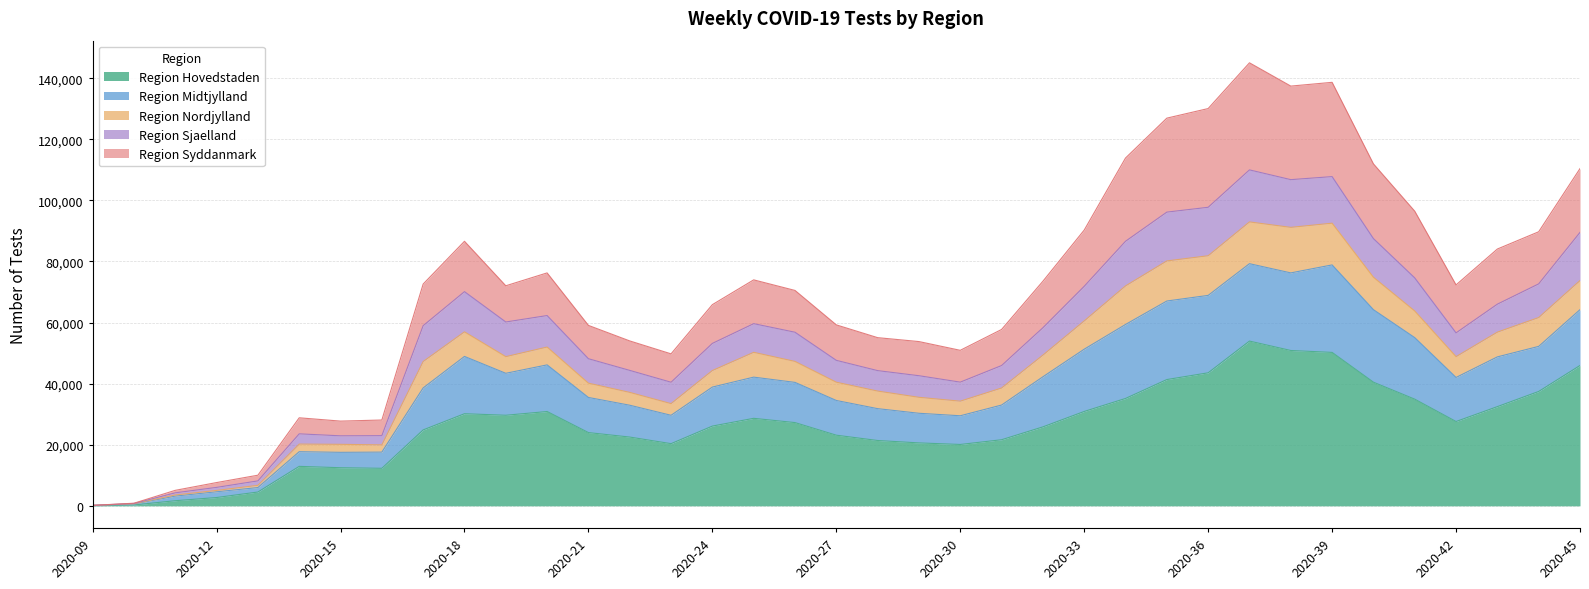

What is the highest value of the Region Hovedstaden series?

53939